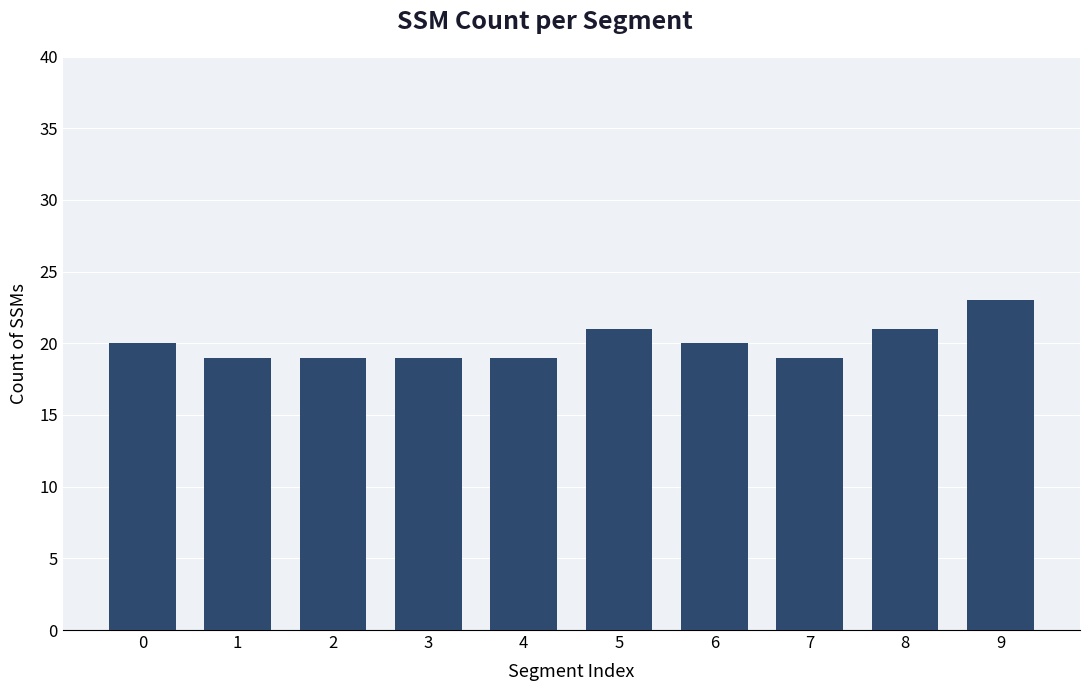

Reading left to right, extract all data points from this chart.

20	19	19	19	19	21	20	19	21	23